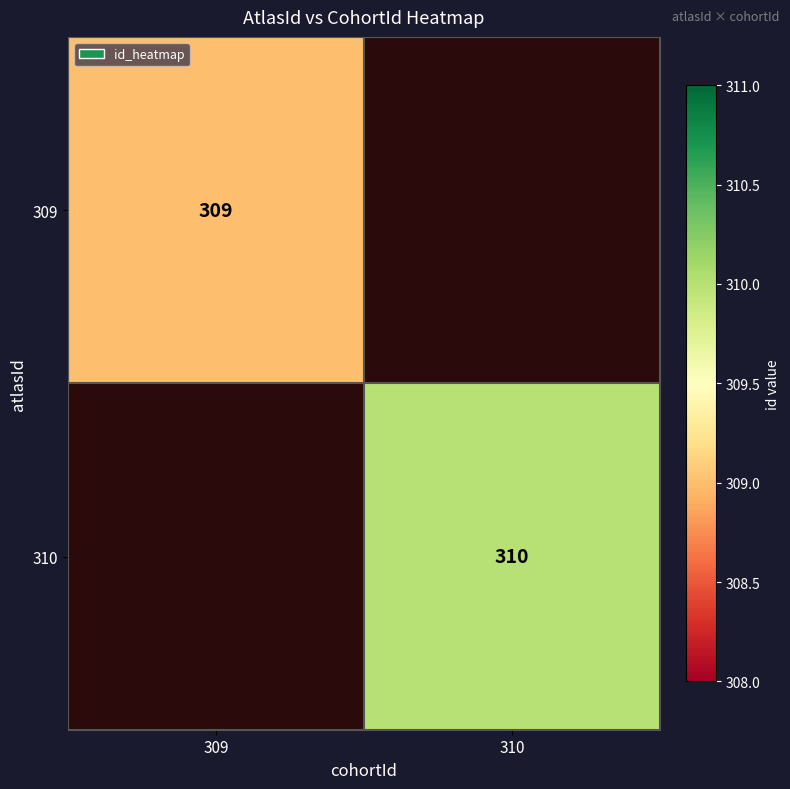

What is the smallest value displayed?

309.0